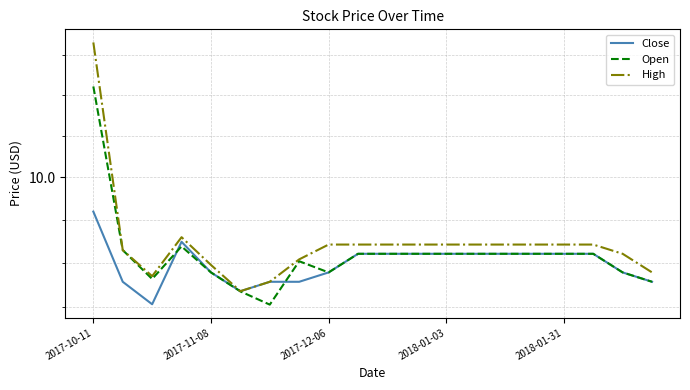

True or false: High and Open intersect in this chart.

False